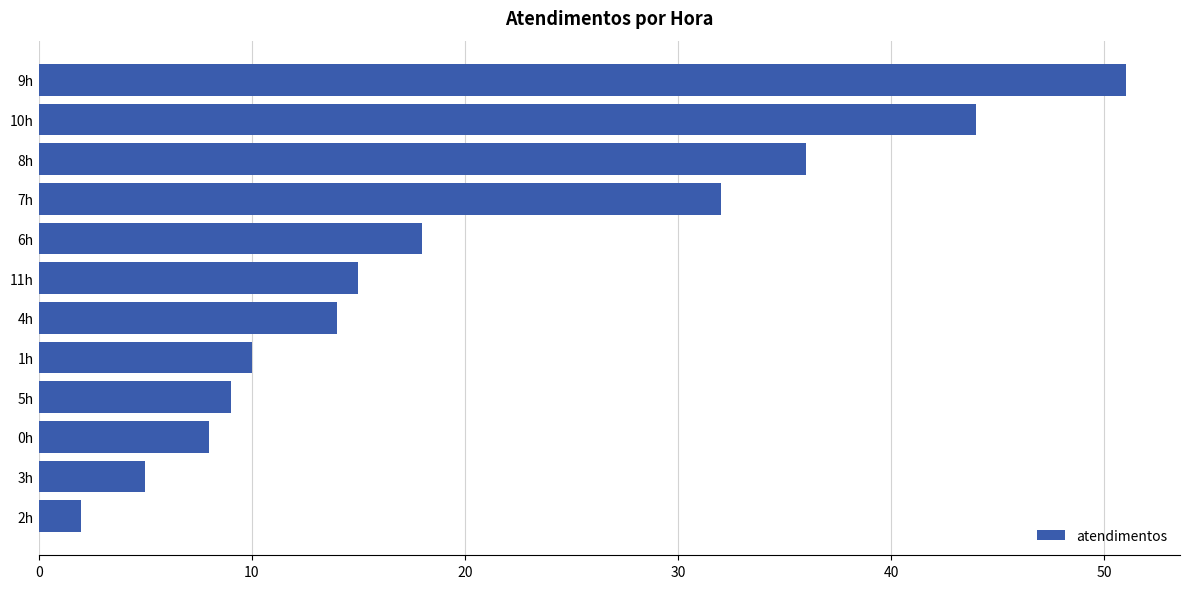

At which category does the chart reach its peak across all series?

9h